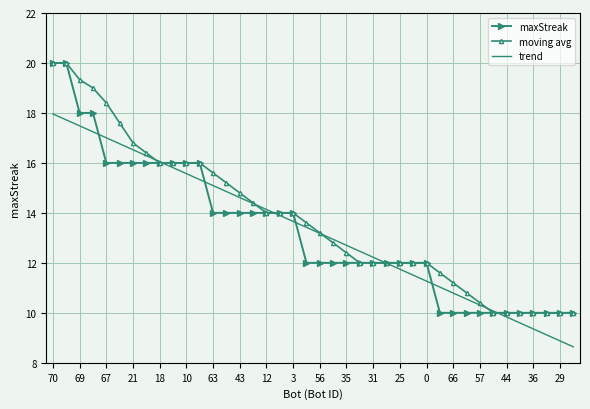

What is the minimum value shown in the chart?

8.6